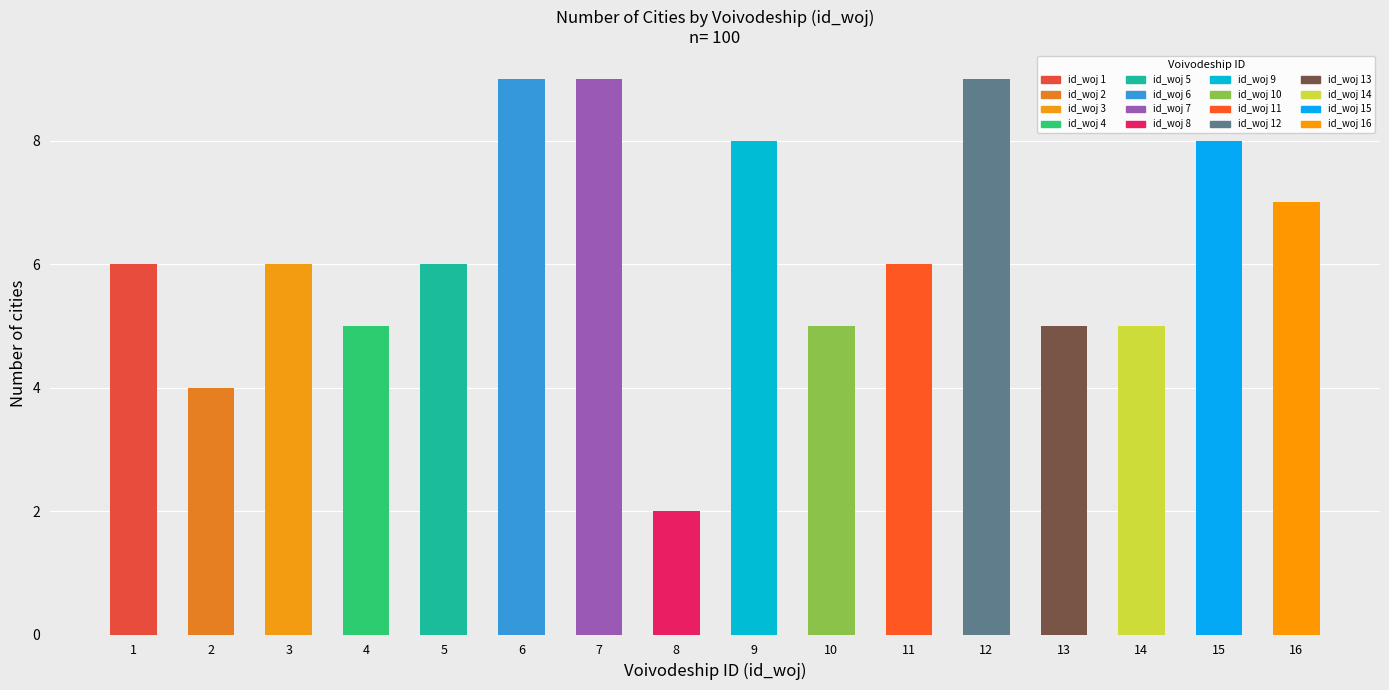

The value at 7 is 9. True or false?

True